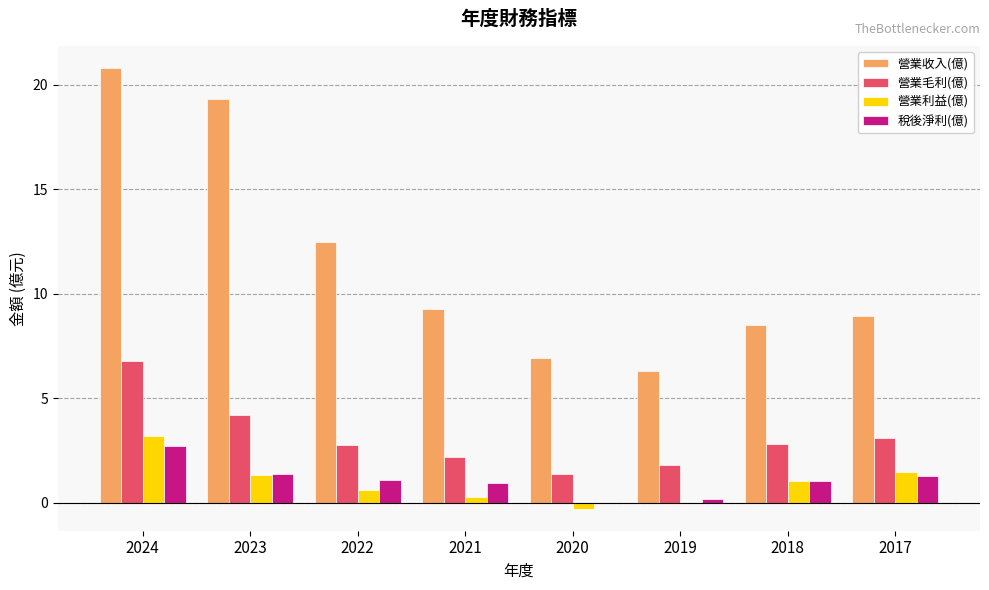

Where does the 稅後淨利(億) series first go above 1?

2024